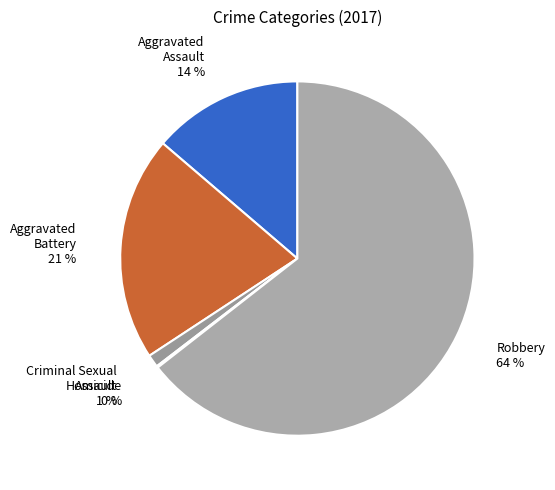

Does Criminal Sexual Assault account for over 50% of the chart?

No